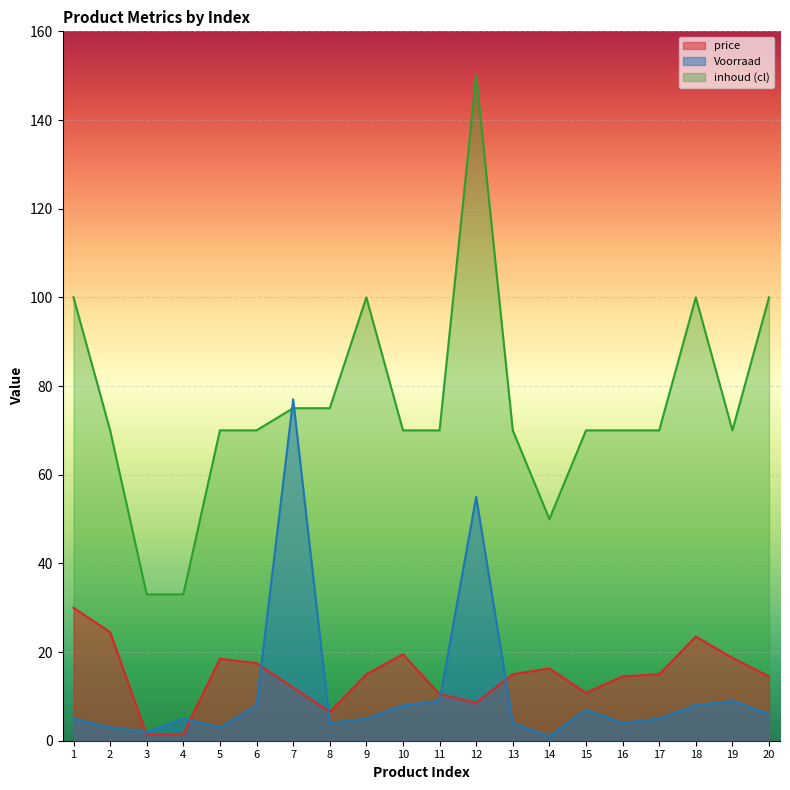

List the labels in order of price value, largest first.

1, 2, 18, 10, 19, 5, 6, 14, 9, 13, 17, 16, 20, 7, 15, 11, 12, 8, 4, 3